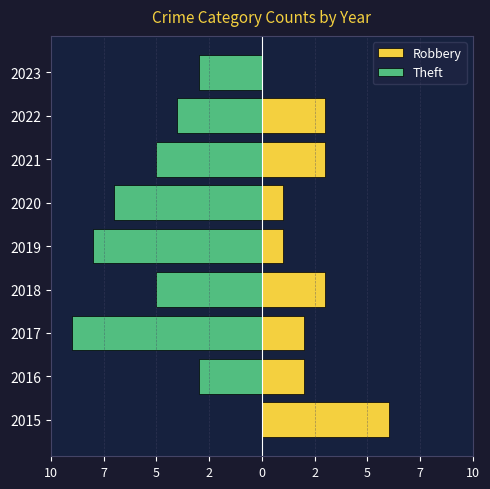

True or false: Theft has a value of -1 at 2022.

False